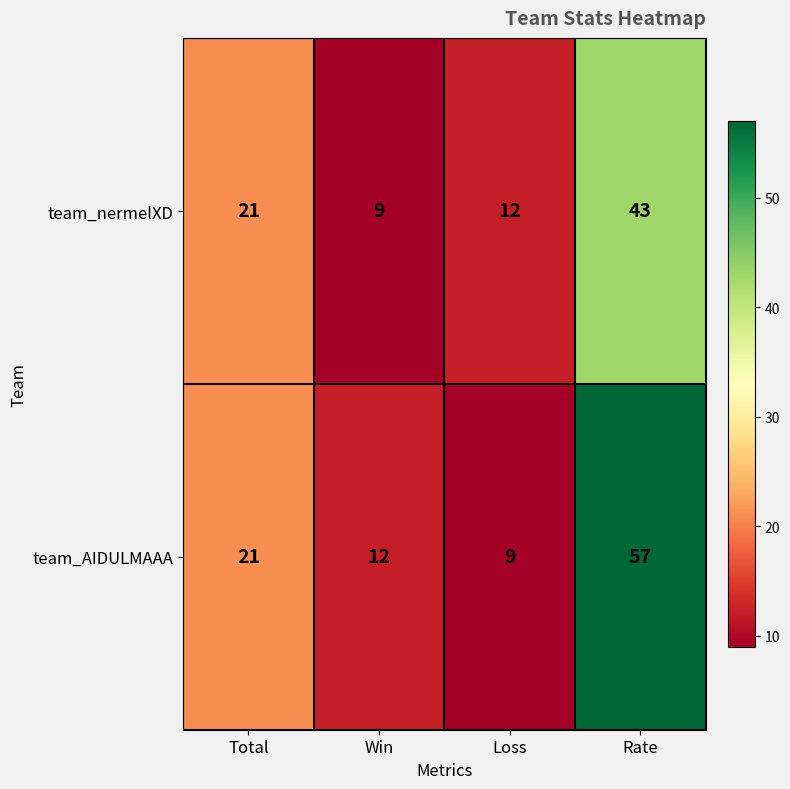

Reading left to right, list all the values displayed in this chart.

team_nermelXD: 21	9	12	43
team_AIDULMAAA: 21	12	9	57